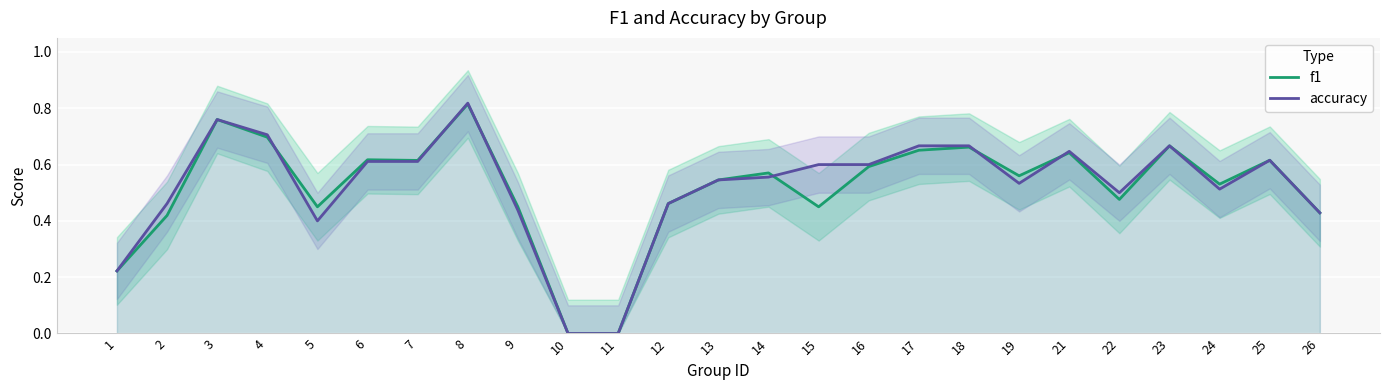

The value of accuracy at 16 is 0.6. True or false?

True